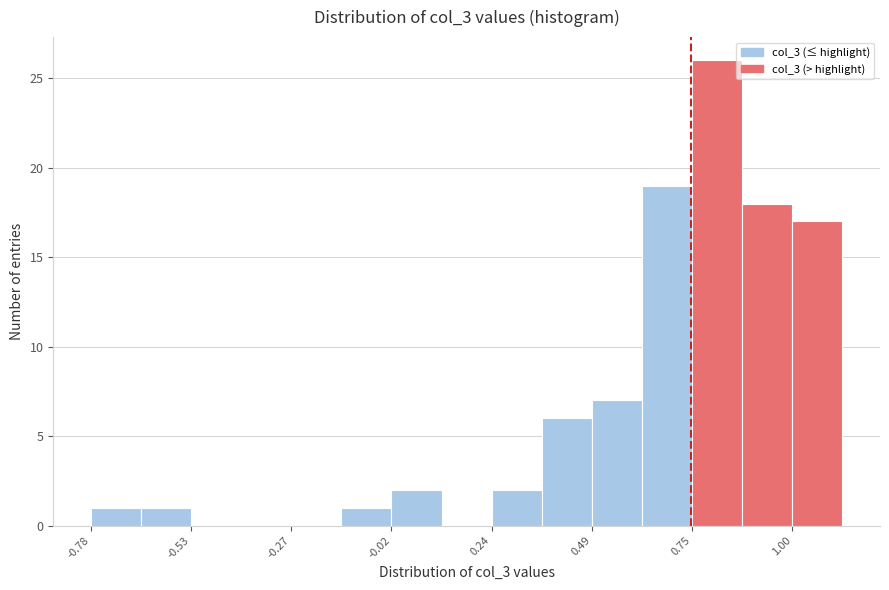

Read against the x-axis, roughly where is the centre of the tallest bar?

0.80